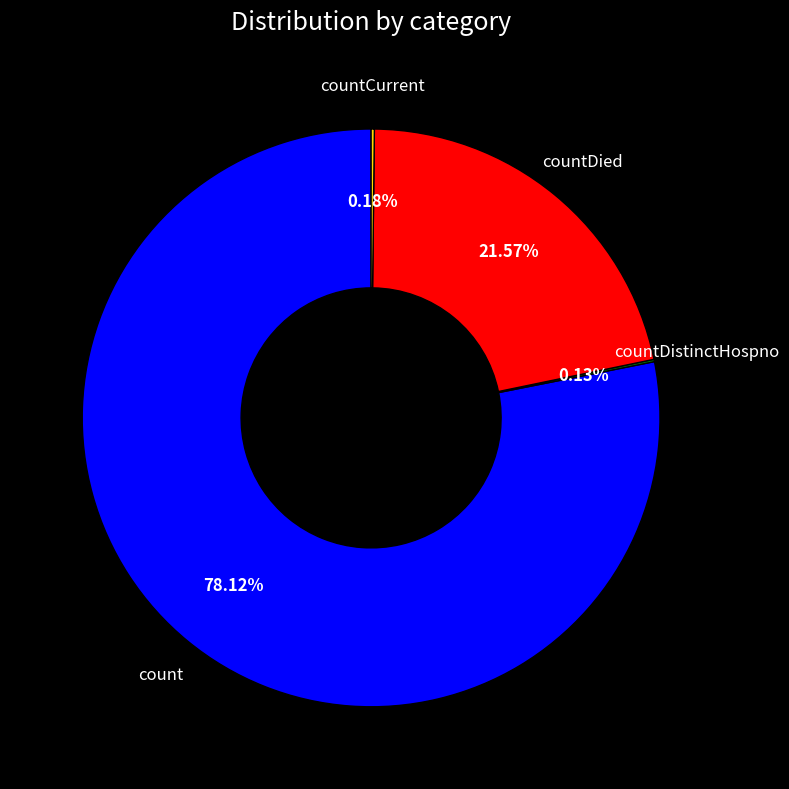

Does count represent more than half of the total?

Yes